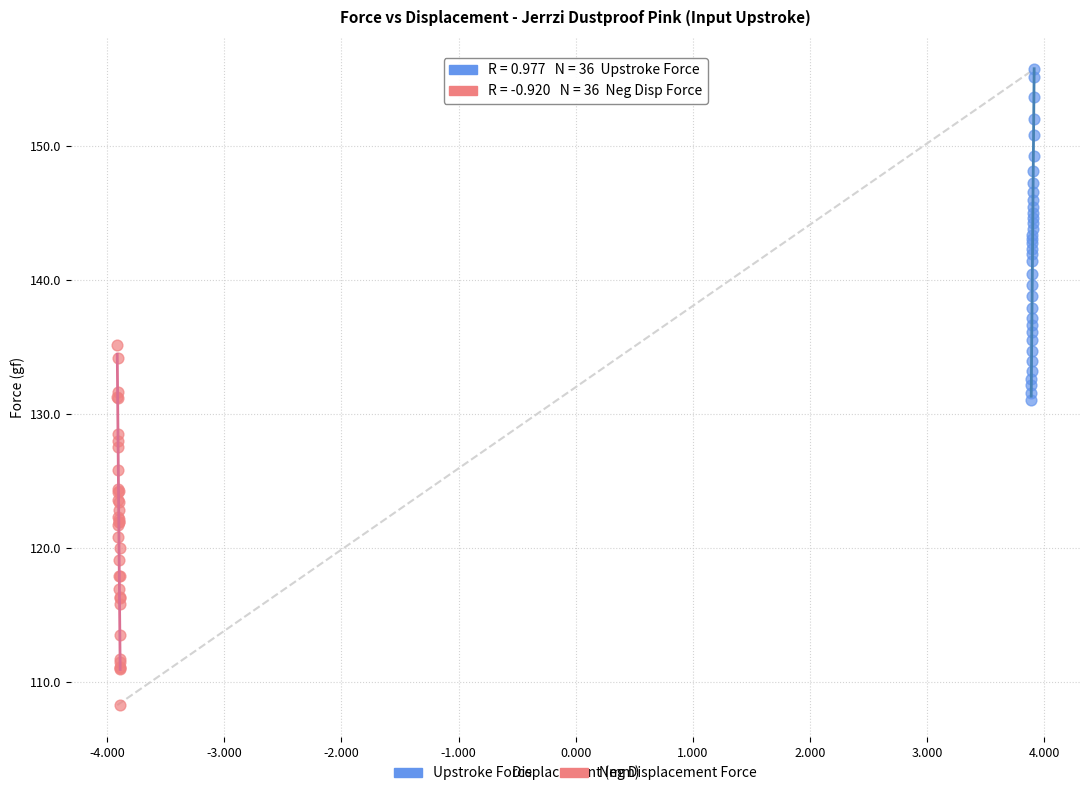

Which series has the largest Y range (max minus min)?

Neg Displacement Force